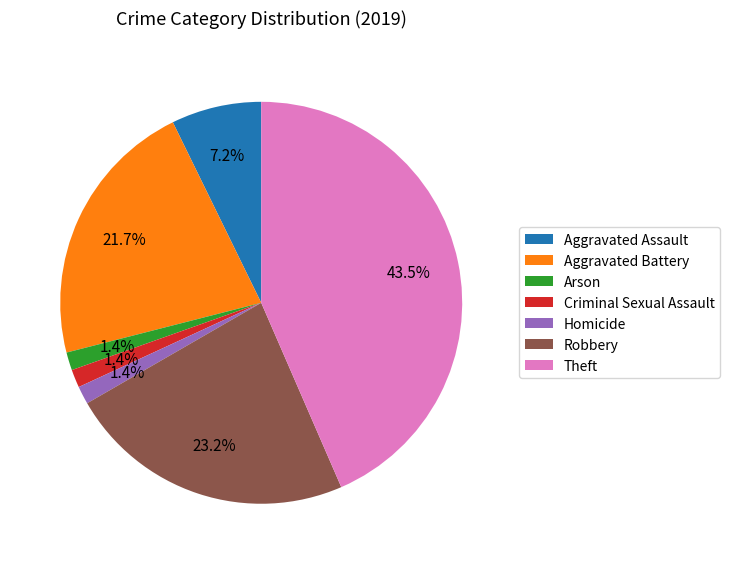

Which category has the biggest portion of the pie?

Theft